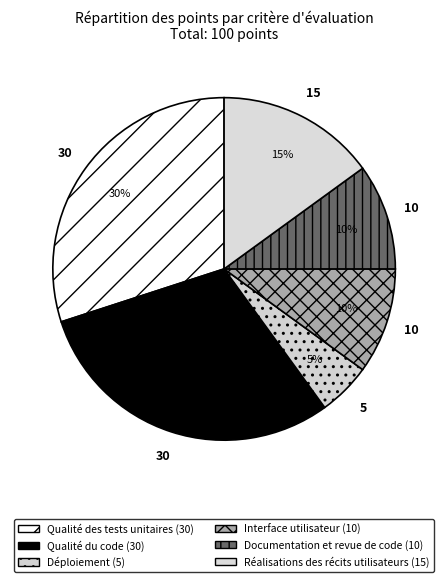

How many segments does this pie chart have?

6